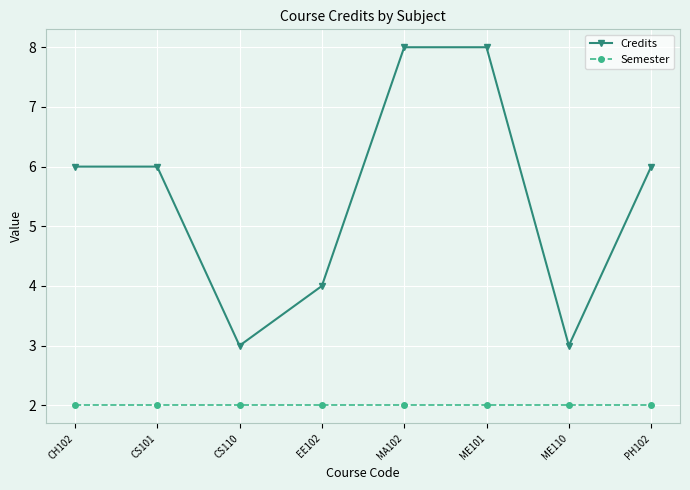

True or false: Credits and Semester intersect in this chart.

False